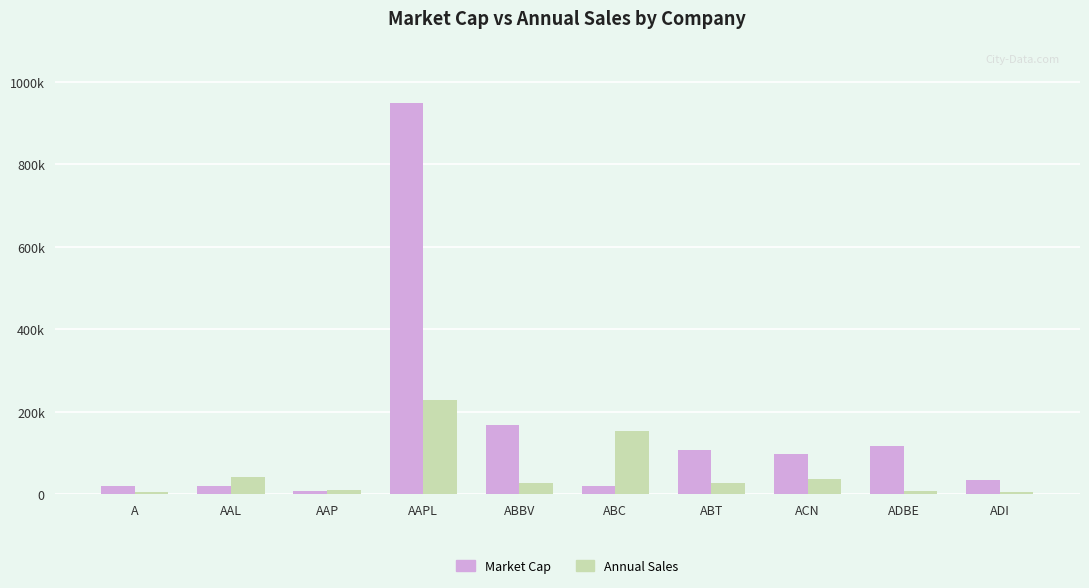

Reading left to right, what are all the values shown in this chart?

Market Cap: A=20506.2	AAL=20425.5	AAP=8861.8	AAPL=948789.8	ABBV=167130.2	ABC=19138.3	ABT=107049.6	ACN=98423.6	ADBE=116641.6	ADI=35146.1
Annual Sales: A=4472.0	AAL=42207.0	AAP=9373.8	AAPL=229234.0	ABBV=28216.0	ABC=153143.8	ABT=27390.0	ACN=36765.5	ADBE=7301.5	ADI=5107.5